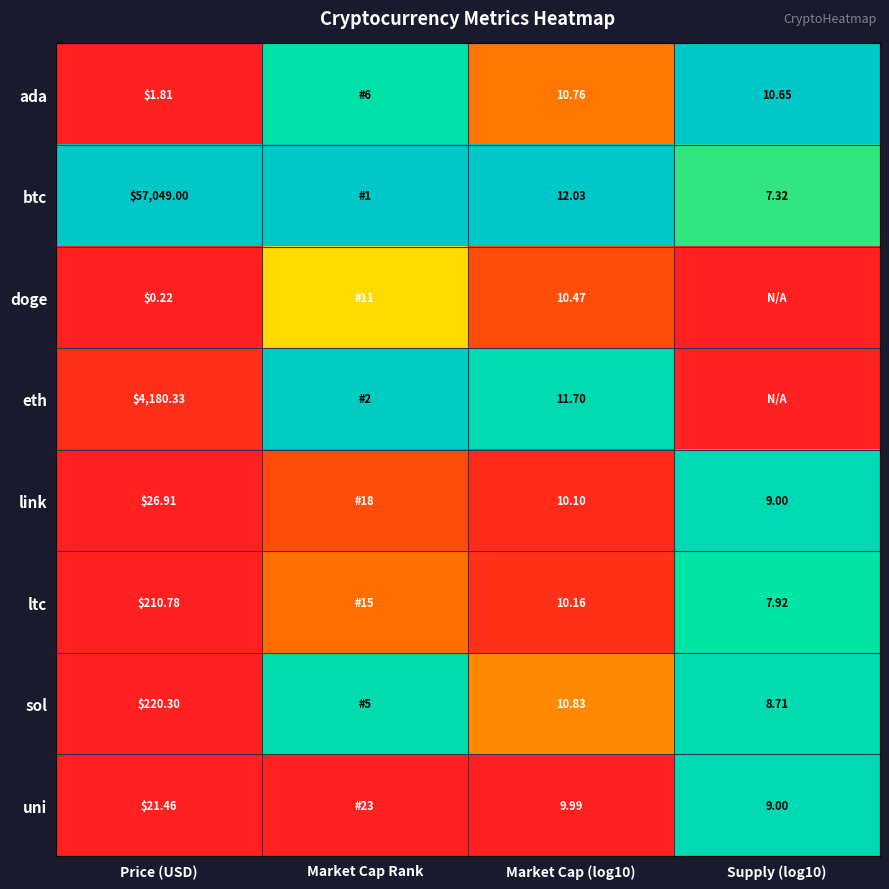

At Market Cap (log10), list the series in order from largest to smallest.

btc, eth, sol, ada, doge, ltc, link, uni